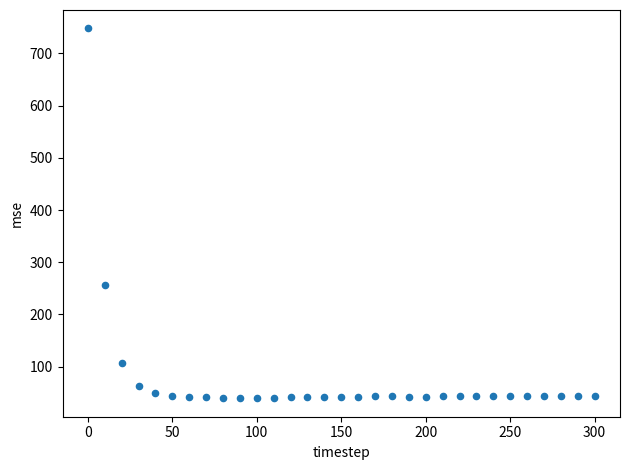

What Y value in the scatter plot is closest to 393?

257.2